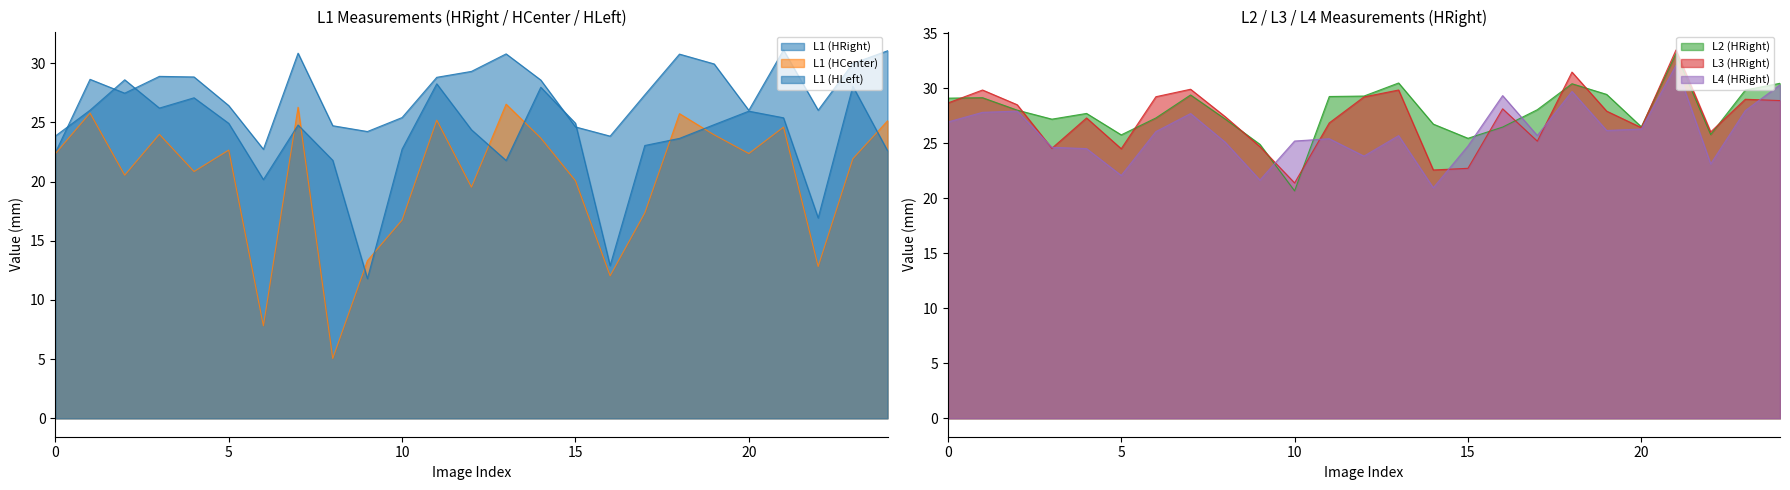

Which category has the lowest value in the L3 (HRight) series?

10